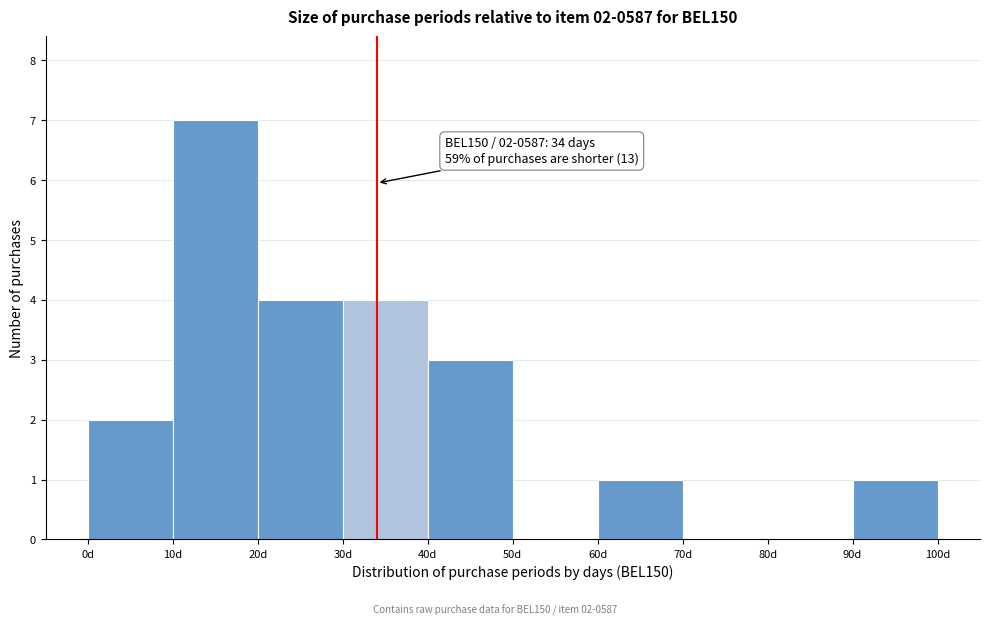

Which range on the x-axis has the tallest bar?

10 to 20